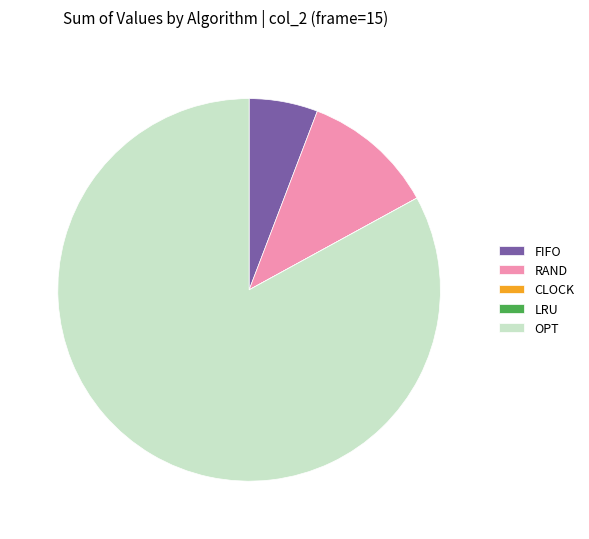

Is there any slice that represents more than half of the pie?

Yes